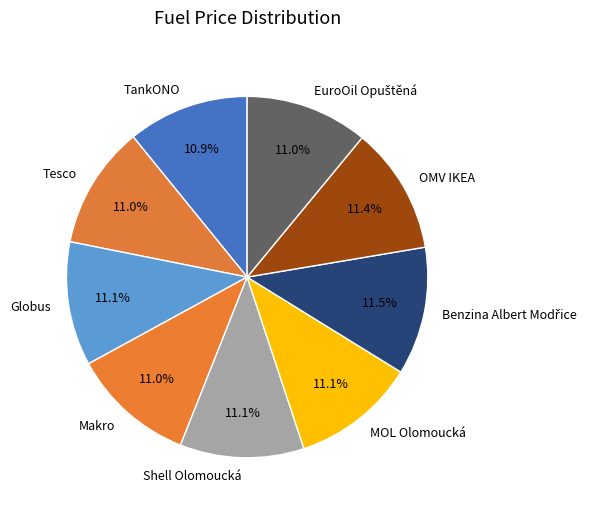

Is Shell Olomoucká the majority of the pie?

No